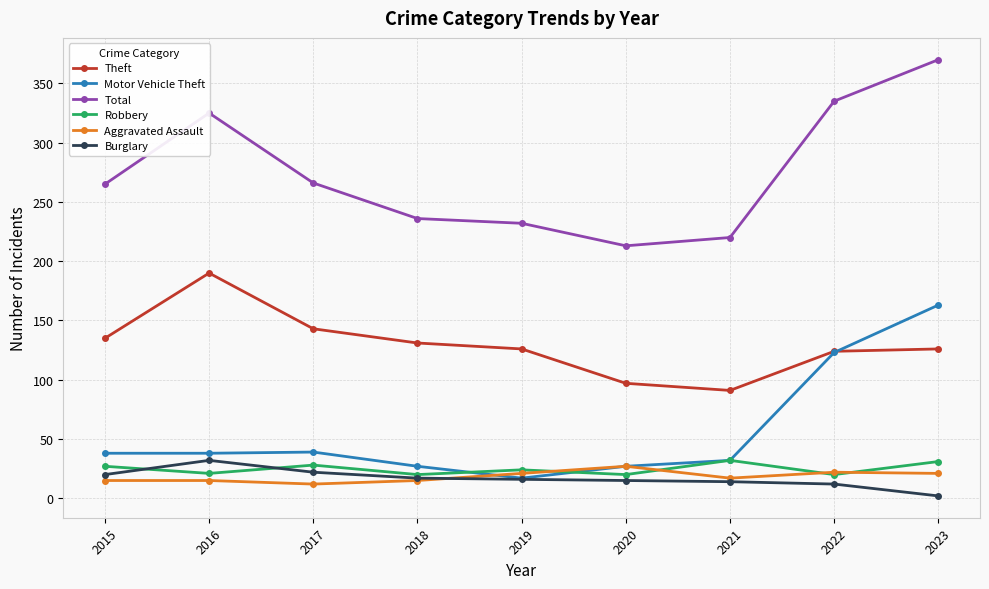

What is the spread (max minus min) of values at 2019?

216